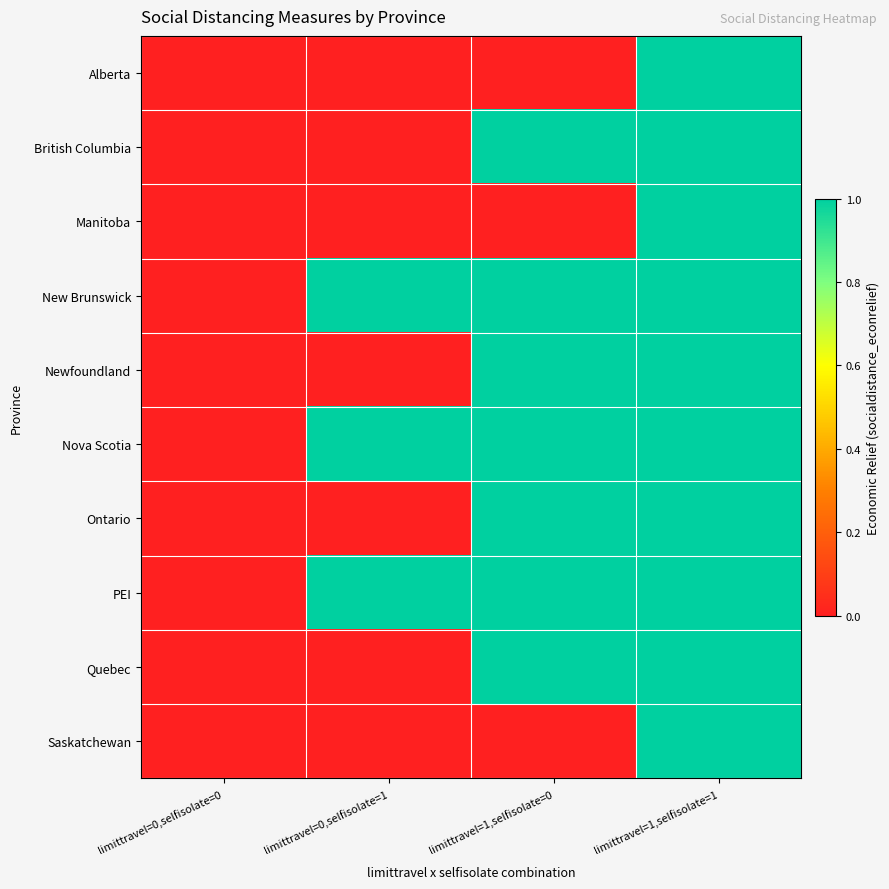

Reading right to left, list all the values displayed in this chart.

Alberta: limittravel=1,selfisolate=1=1	limittravel=1,selfisolate=0=0	limittravel=0,selfisolate=1=0	limittravel=0,selfisolate=0=0
British Columbia: limittravel=1,selfisolate=1=1	limittravel=1,selfisolate=0=1	limittravel=0,selfisolate=1=0	limittravel=0,selfisolate=0=0
Manitoba: limittravel=1,selfisolate=1=1	limittravel=1,selfisolate=0=0	limittravel=0,selfisolate=1=0	limittravel=0,selfisolate=0=0
New Brunswick: limittravel=1,selfisolate=1=1	limittravel=1,selfisolate=0=1	limittravel=0,selfisolate=1=1	limittravel=0,selfisolate=0=0
Newfoundland: limittravel=1,selfisolate=1=1	limittravel=1,selfisolate=0=1	limittravel=0,selfisolate=1=0	limittravel=0,selfisolate=0=0
Nova Scotia: limittravel=1,selfisolate=1=1	limittravel=1,selfisolate=0=1	limittravel=0,selfisolate=1=1	limittravel=0,selfisolate=0=0
Ontario: limittravel=1,selfisolate=1=1	limittravel=1,selfisolate=0=1	limittravel=0,selfisolate=1=0	limittravel=0,selfisolate=0=0
PEI: limittravel=1,selfisolate=1=1	limittravel=1,selfisolate=0=1	limittravel=0,selfisolate=1=1	limittravel=0,selfisolate=0=0
Quebec: limittravel=1,selfisolate=1=1	limittravel=1,selfisolate=0=1	limittravel=0,selfisolate=1=0	limittravel=0,selfisolate=0=0
Saskatchewan: limittravel=1,selfisolate=1=1	limittravel=1,selfisolate=0=0	limittravel=0,selfisolate=1=0	limittravel=0,selfisolate=0=0